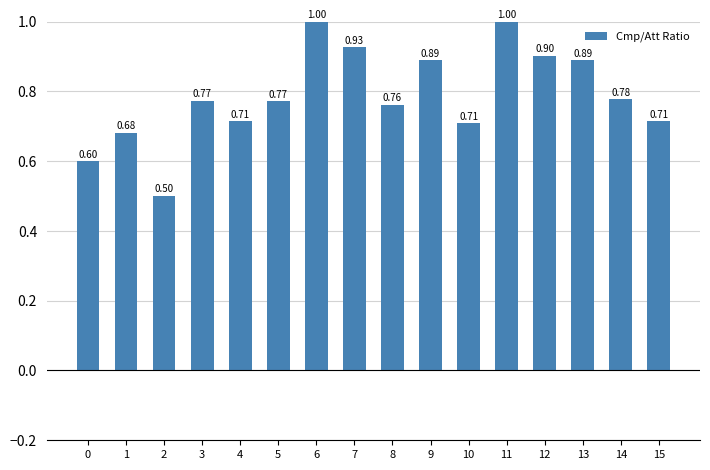

Which category has the lowest value across all series?

2